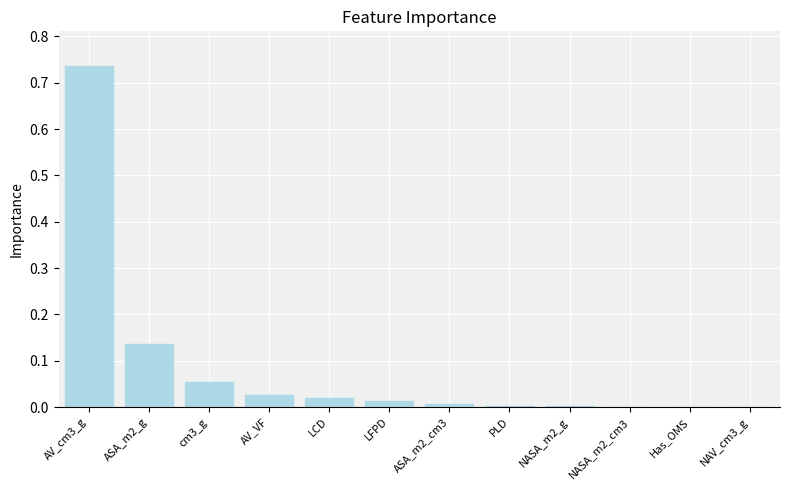

The chart shows a value of 0.0 at AV_VF. True or false?

True